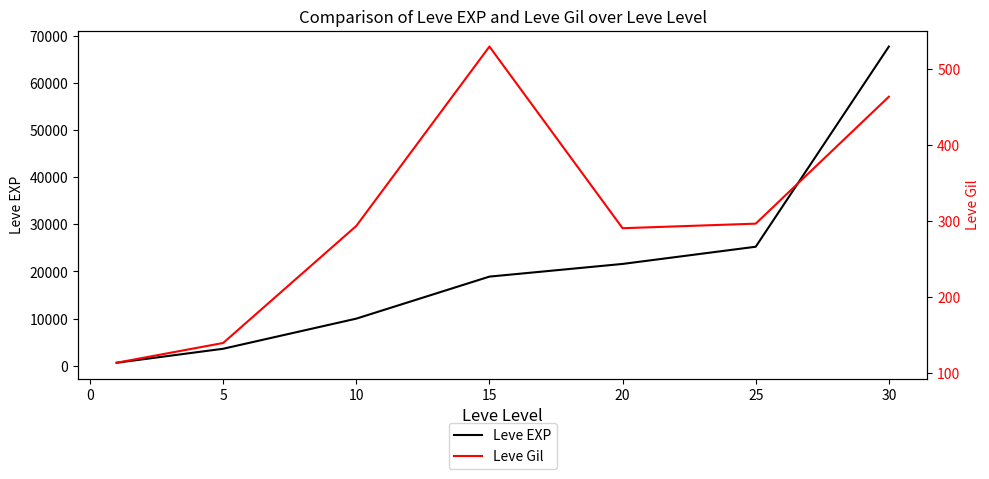

True or false: Leve EXP has more than 2 points higher than both neighbors.

False